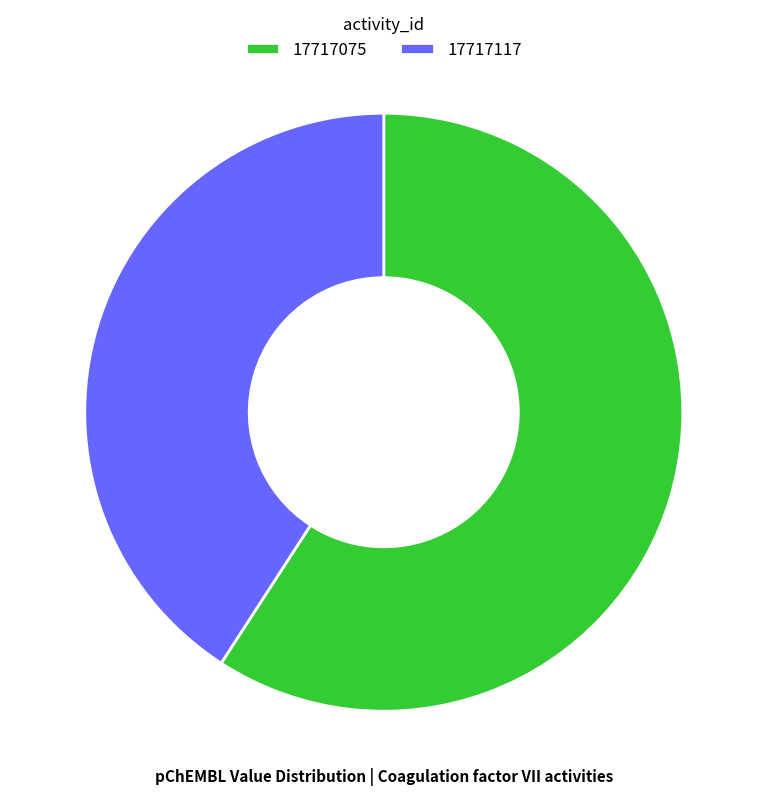

Does 17717075 account for over 50% of the chart?

Yes